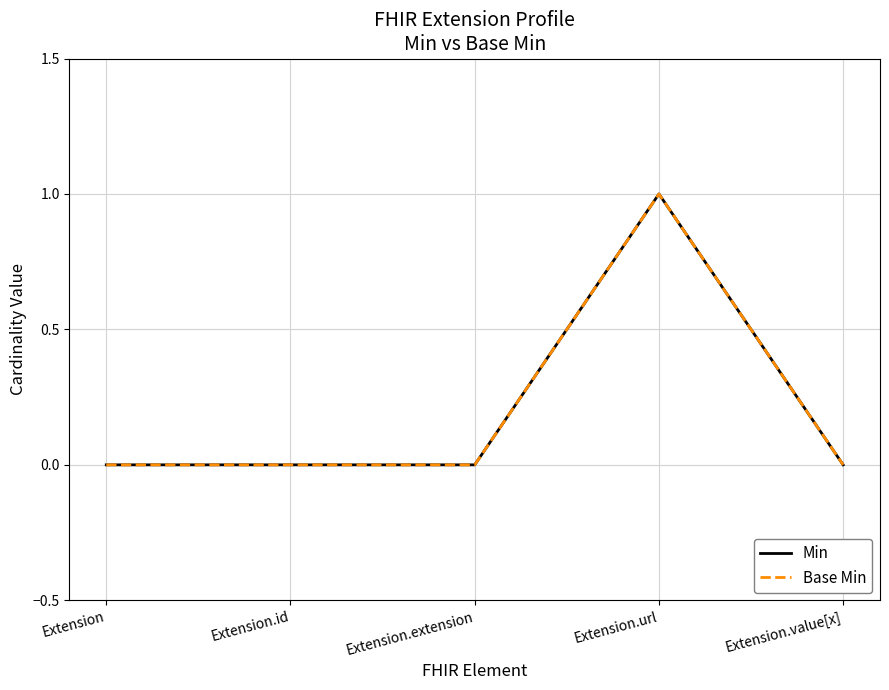

Does the chart display data point markers on the line(s)?

No